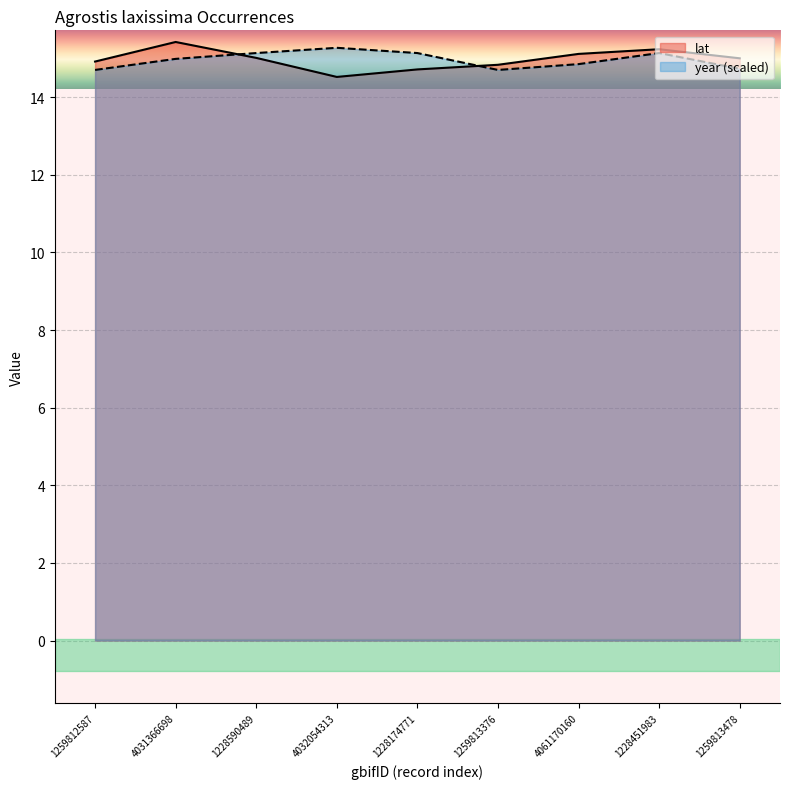

Which series has the largest range (max minus min)?

lat